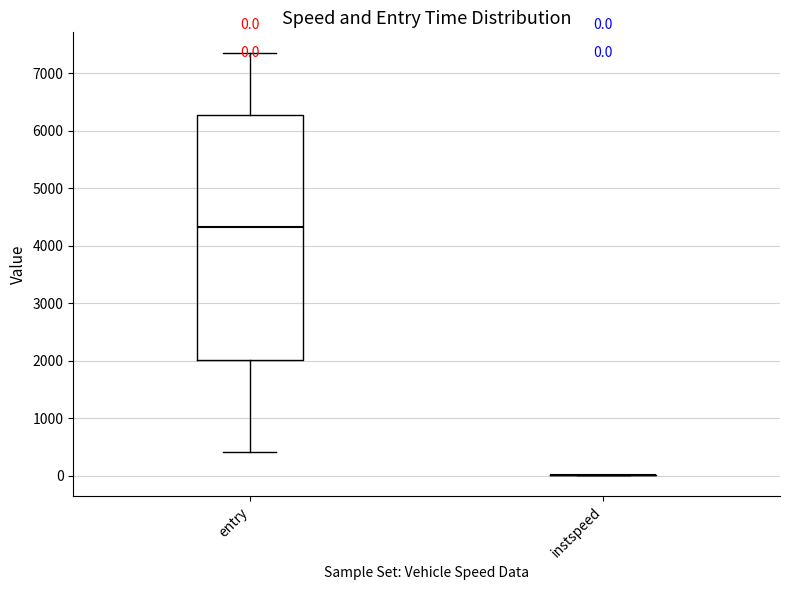

Comparing the boxes themselves (not the whiskers), which one is the tallest?

entry